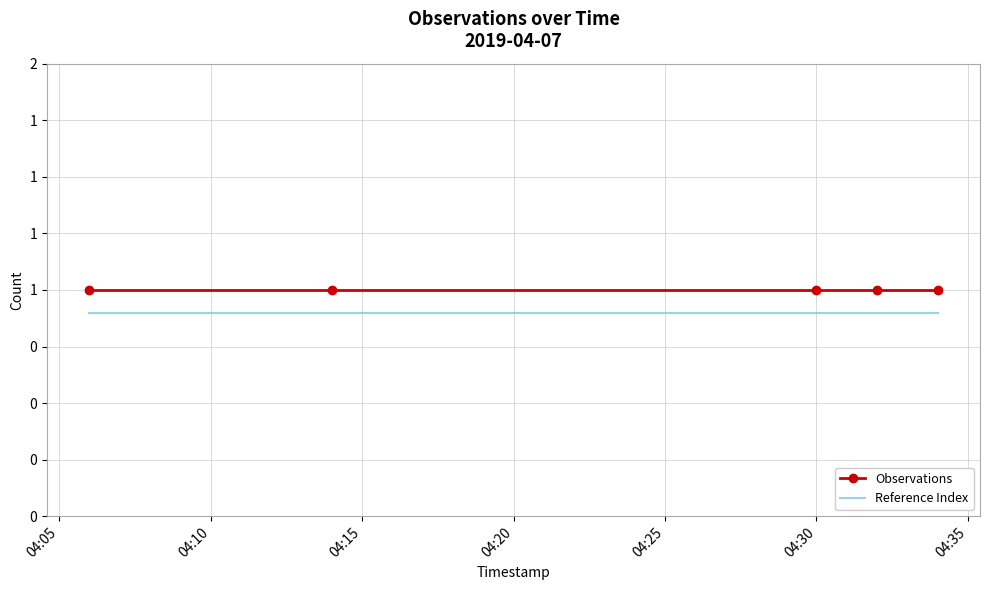

What is the average value of the Reference Index series?

0.9